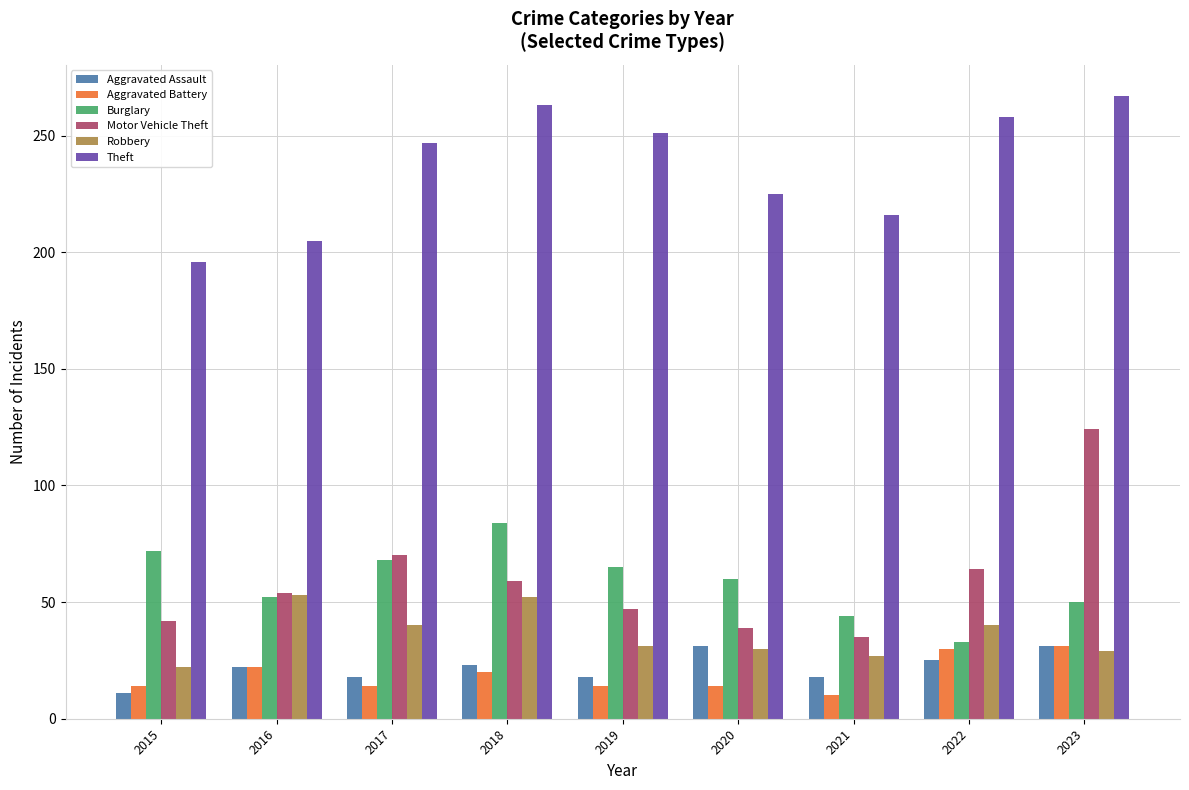

Is it true that Aggravated Assault equals 25 at 2022?

True